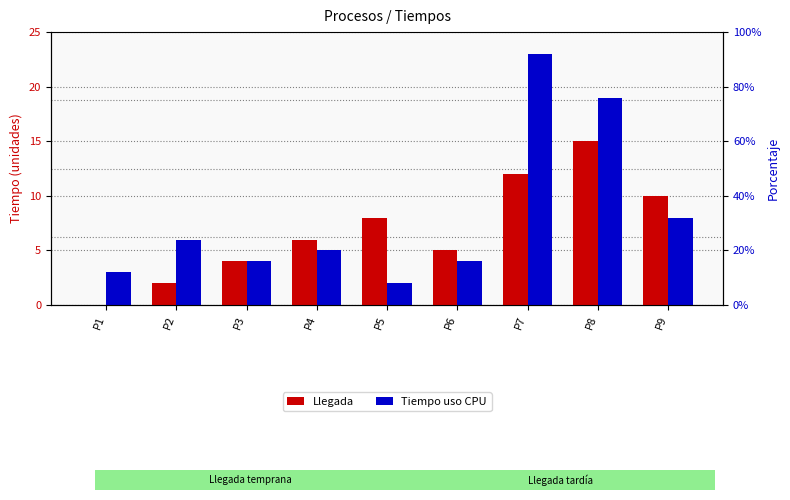

Are the bars grouped side by side (vs. stacked)?

Yes